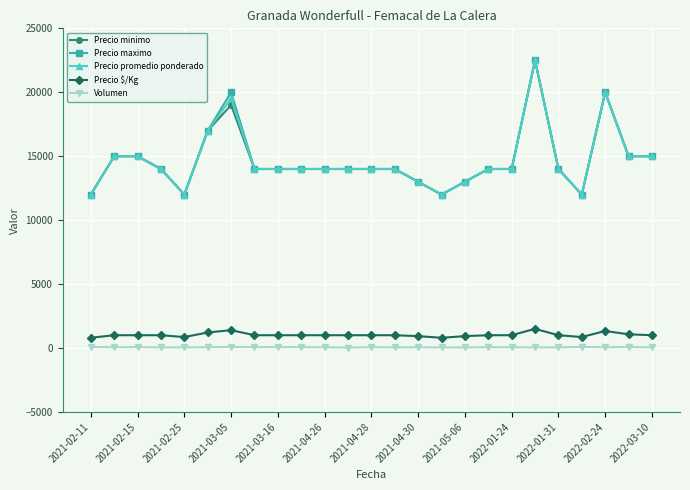

What is the sum of all Precio maximo values?

367500